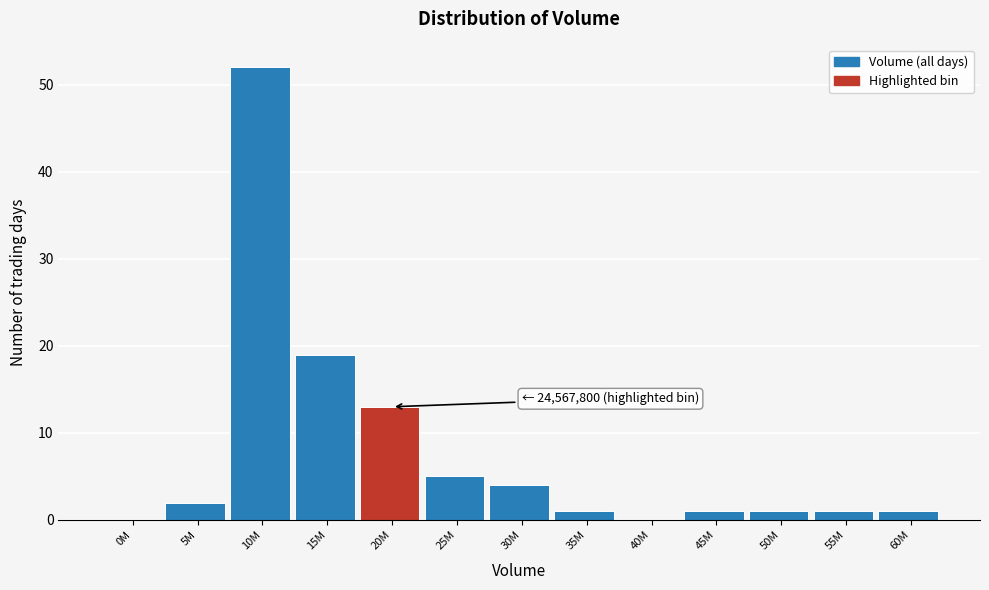

Reading left to right, transcribe all the data shown in this chart.

0M=0	5M=2	10M=52	15M=19	20M=13	25M=5	30M=4	35M=1	40M=0	45M=1	50M=1	55M=1	60M=1